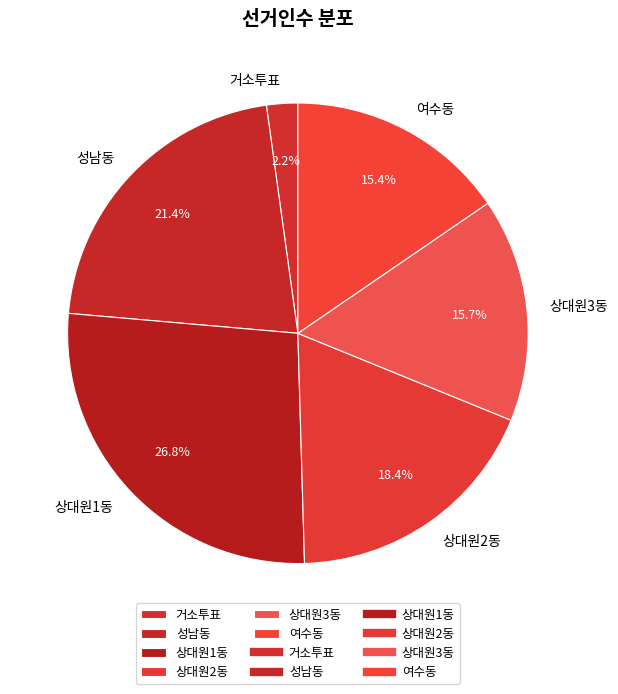

Between 거소투표 and 상대원3동, which is larger?

상대원3동